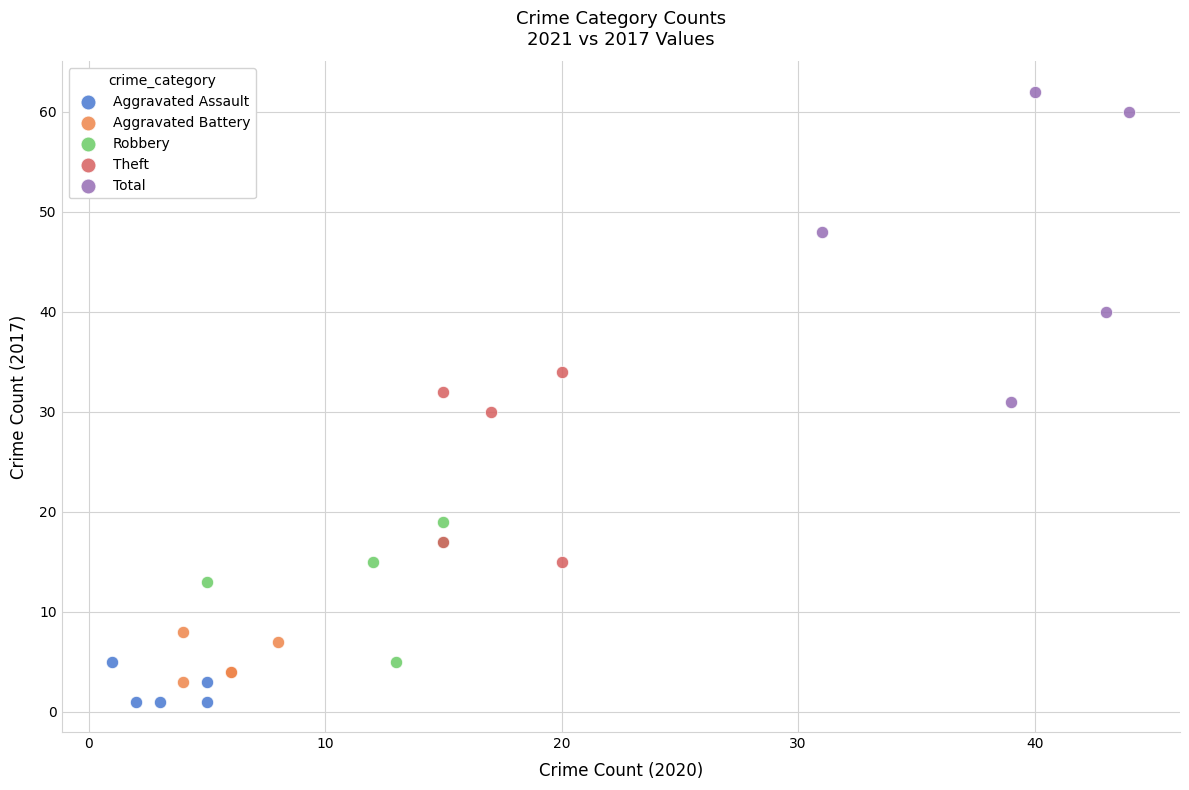

Which series has the widest spread of Y values?

Total